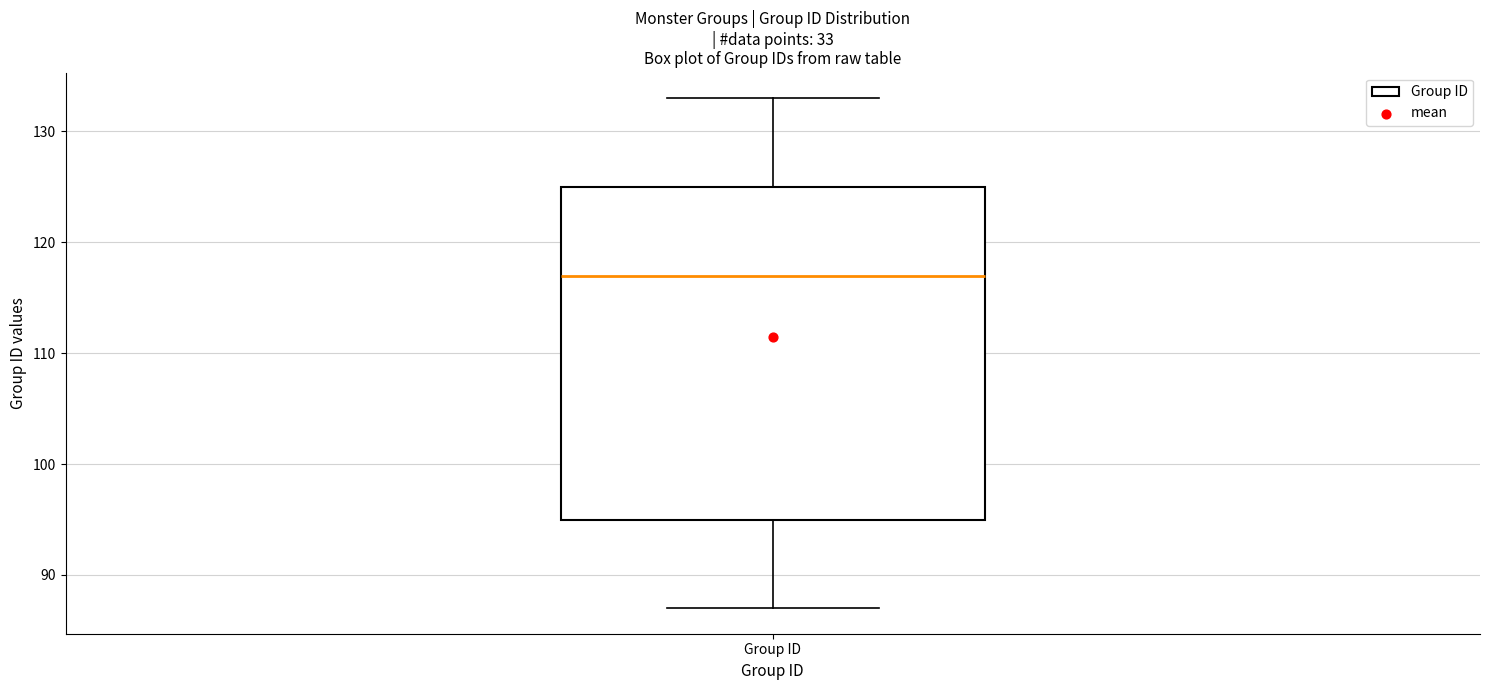

Transcribe this box plot: give where the median line is, the range the box spans, and where the two whiskers end, as read against the y-axis. The values are not printed on the chart, so give them approximately, as read against the axis.

median 117, box 95 to 125, whiskers 87 to 133